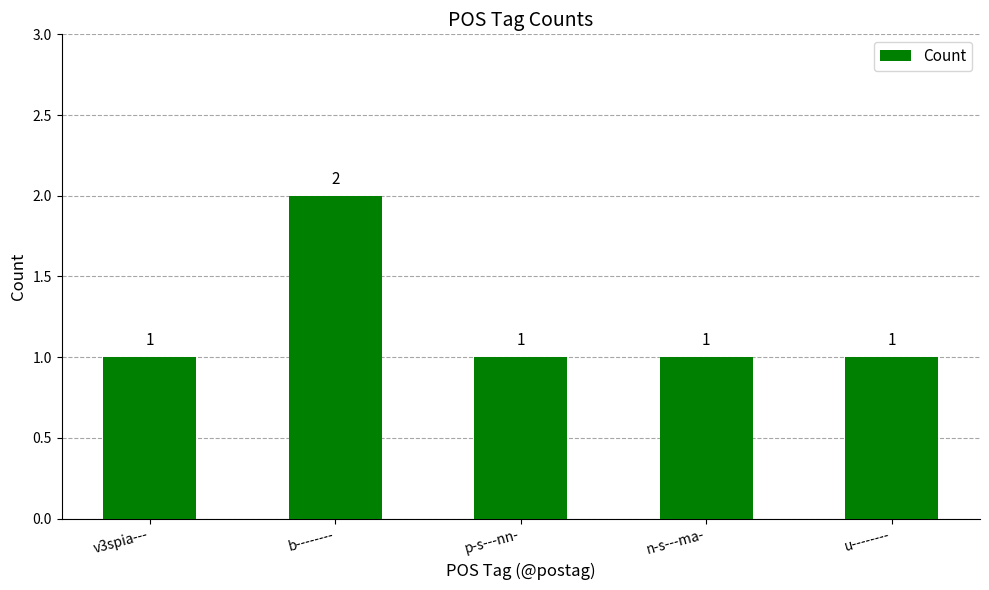

What is the change in value from v3spia--- to b--------?

+1